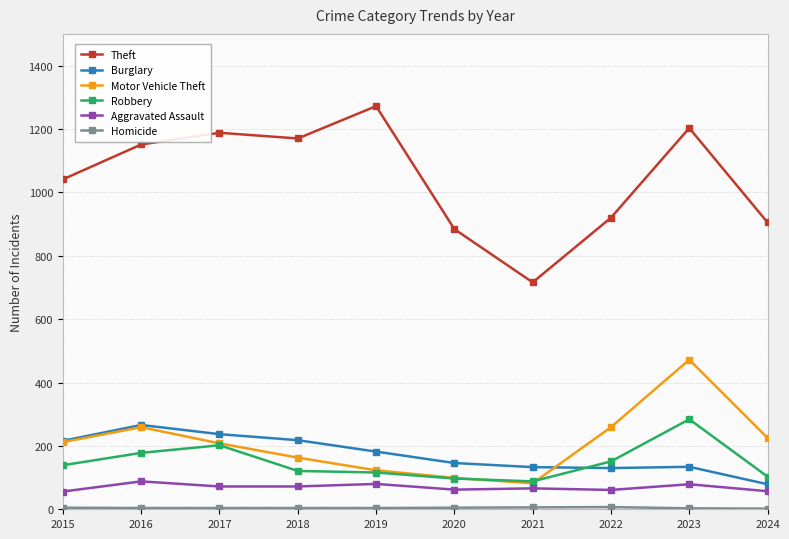

What is the approximate value of Motor Vehicle Theft at 2020, to the nearest 50?

100